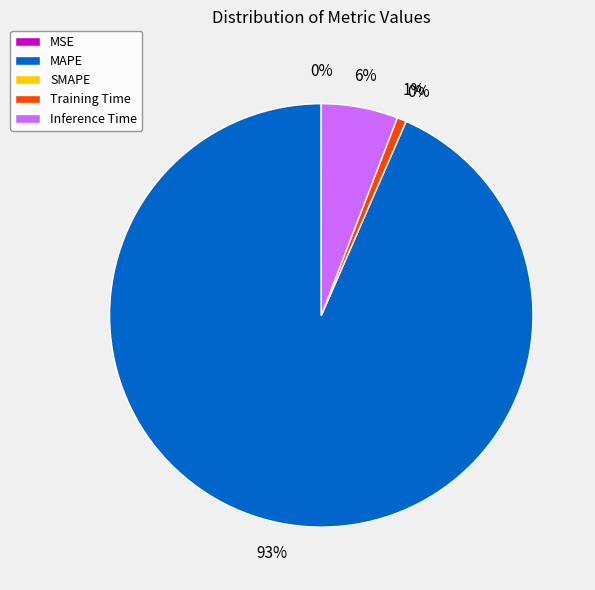

What percentage is NOT represented by MAPE?

6.6%